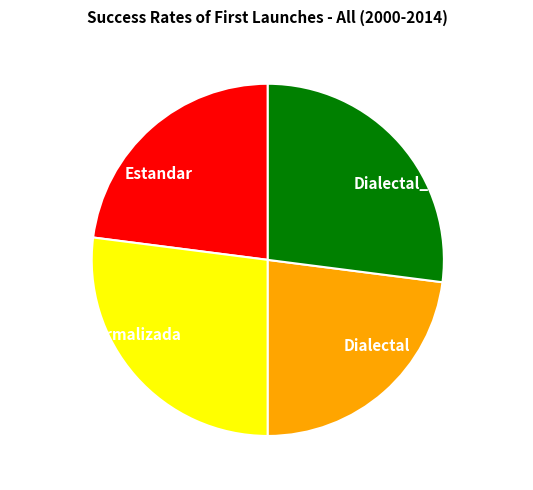

Does Dialectal account for over 50% of the chart?

No